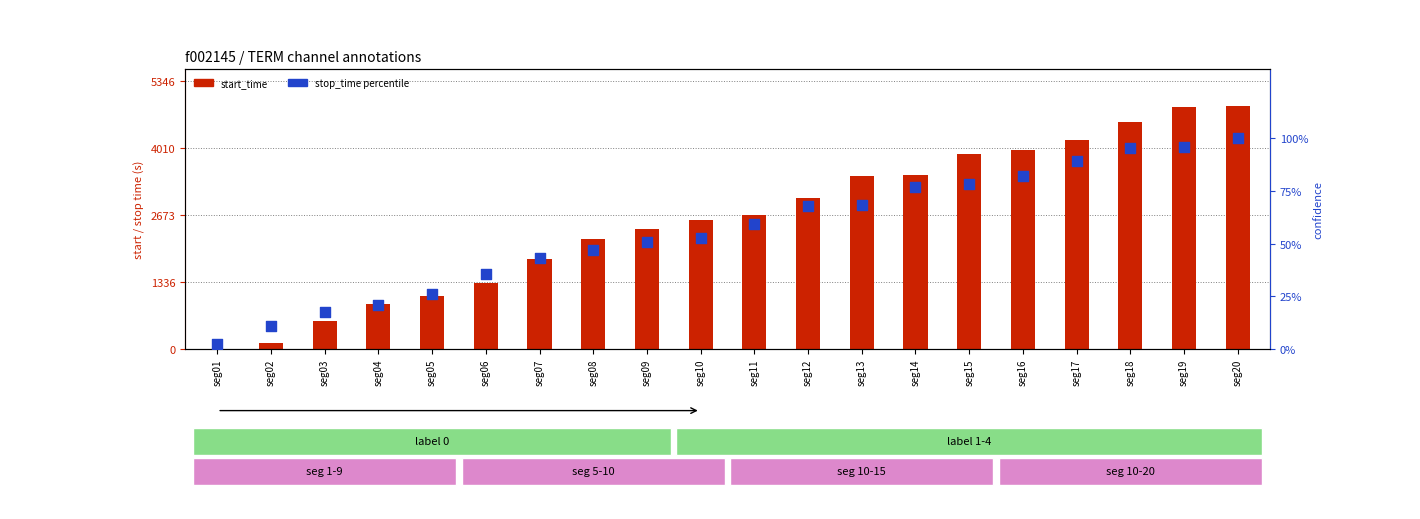

Which series reaches the maximum Y coordinate?

start_time